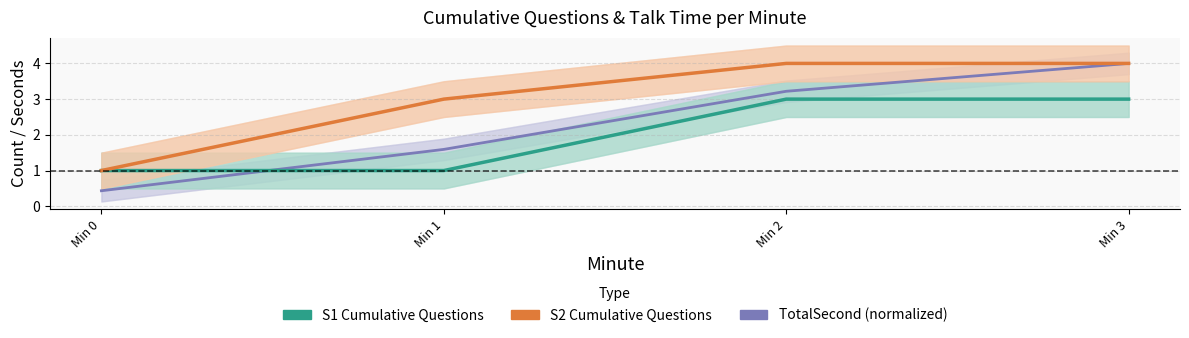

How many categories are shown in the chart?

4